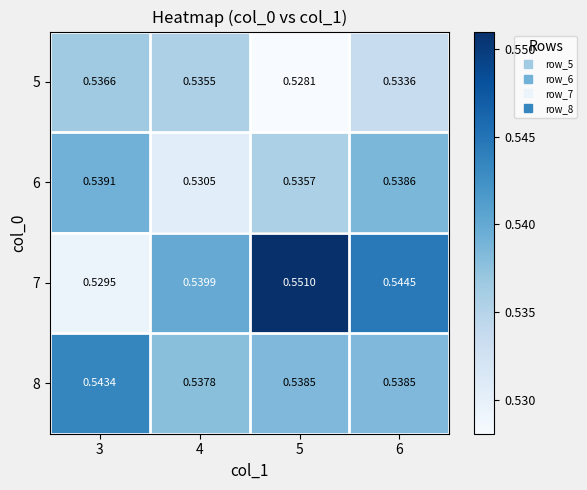

Is the value of 8 at 6 greater than the value of 6 at 5?

Yes